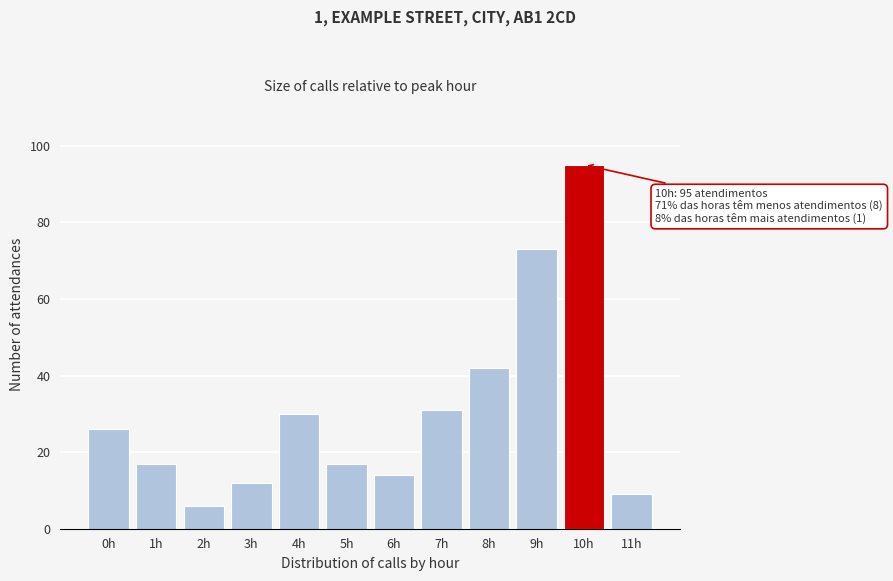

Reading left to right, extract all data points from this chart.

0h=26	1h=17	2h=6	3h=12	4h=30	5h=17	6h=14	7h=31	8h=42	9h=73	10h=95	11h=9